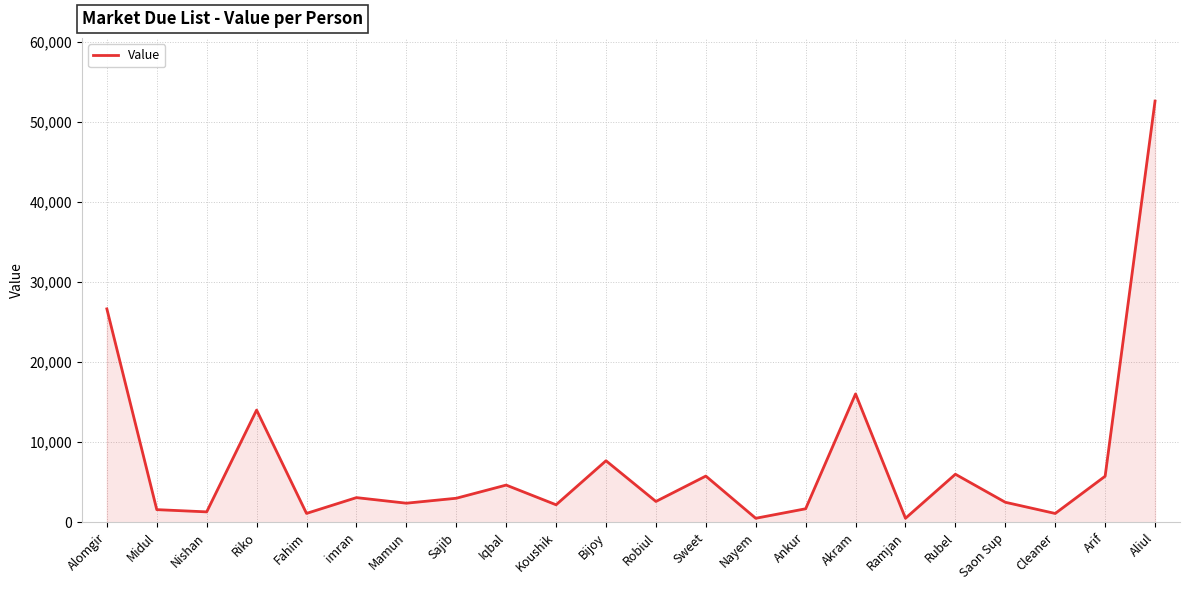

Approximately how many times larger is the value at Rubel compared to Midul?

3.8